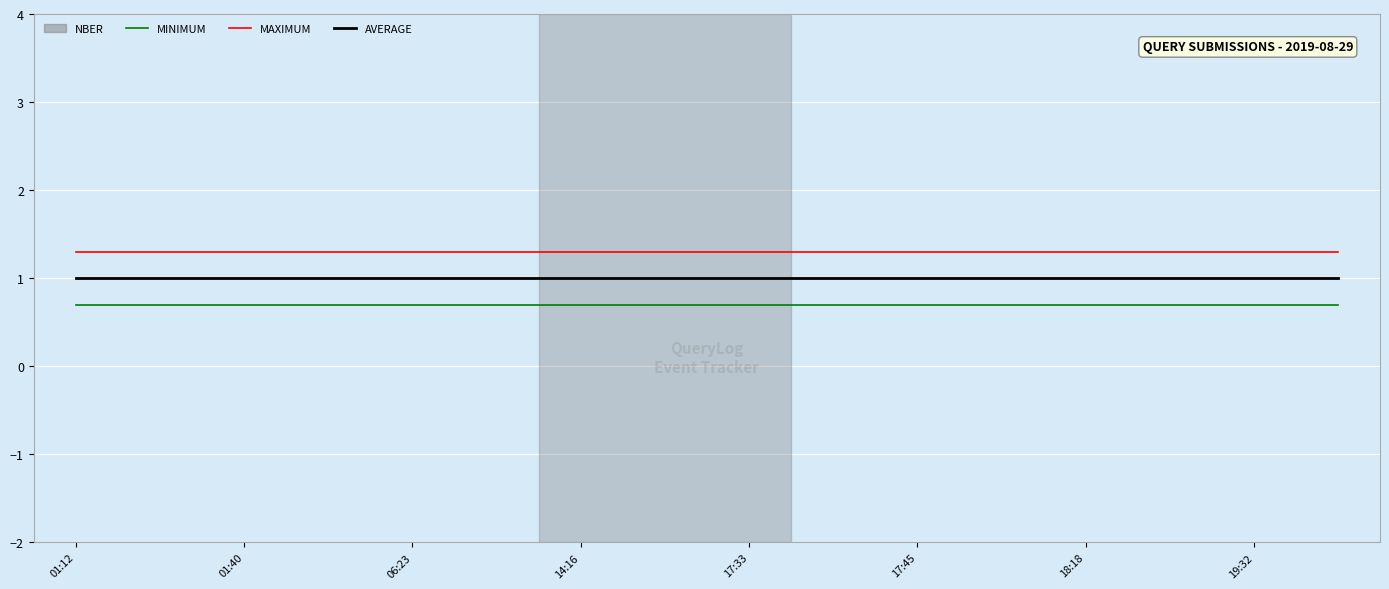

True or false: AVERAGE and MAXIMUM intersect in this chart.

False